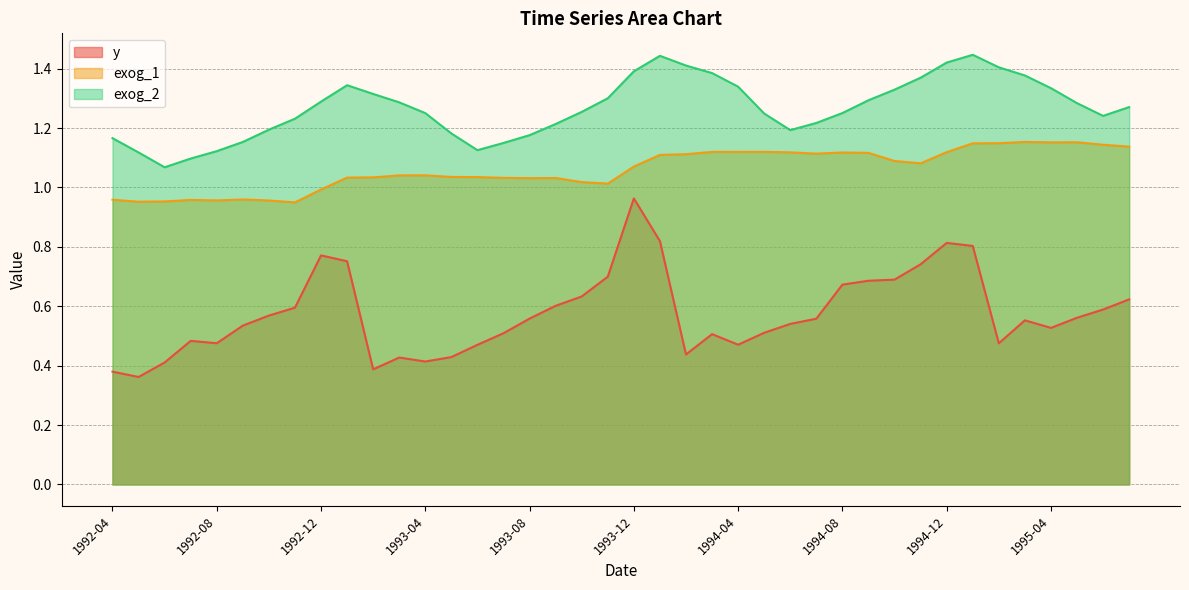

What is the label of the 9th point from the right?

1994-11